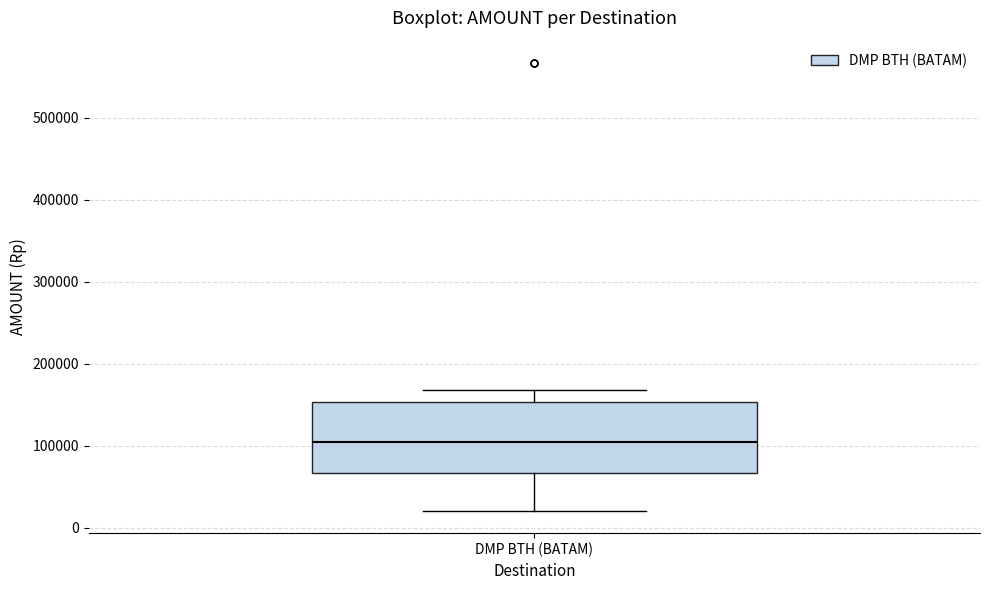

Read this box plot against the y-axis: the position of the median line, the range covered by the box, and the ends of both whiskers. The values are not printed on the chart, so give them approximately, as read against the axis.

median 110000, box 70000 to 150000, whiskers 20000 to 170000